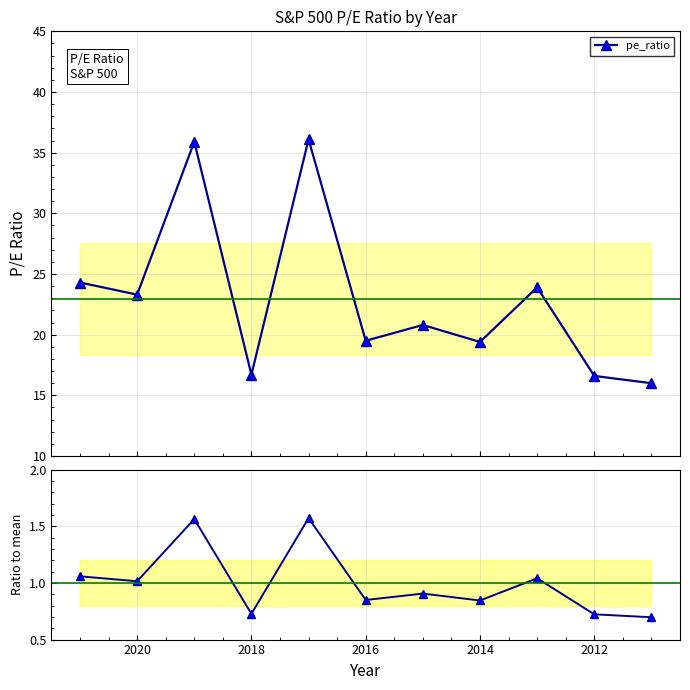

At 2018, list the series in order from largest to smallest.

pe_ratio, Ratio to mean